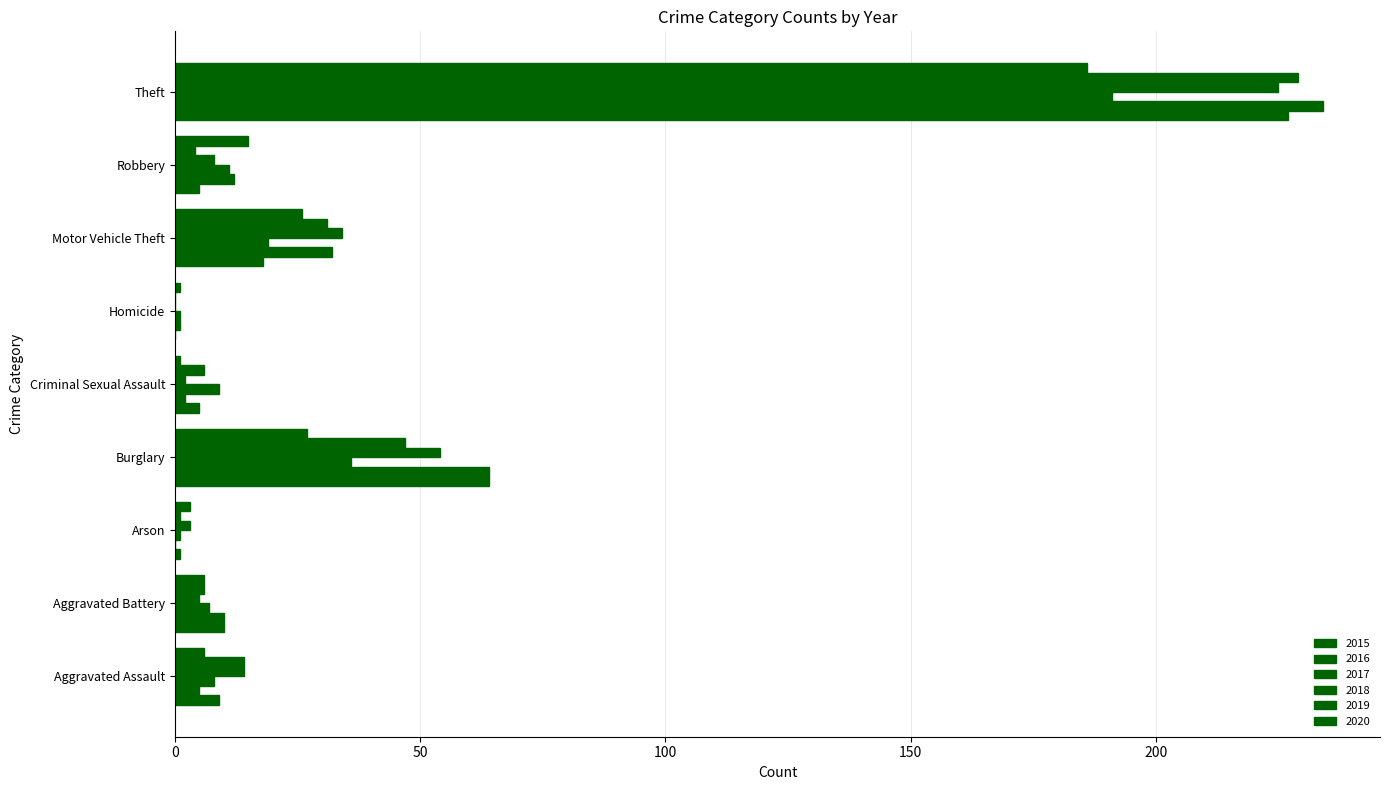

Rank the categories by 2015 value from lowest to highest.

Homicide, Arson, Criminal Sexual Assault, Robbery, Aggravated Assault, Aggravated Battery, Motor Vehicle Theft, Burglary, Theft